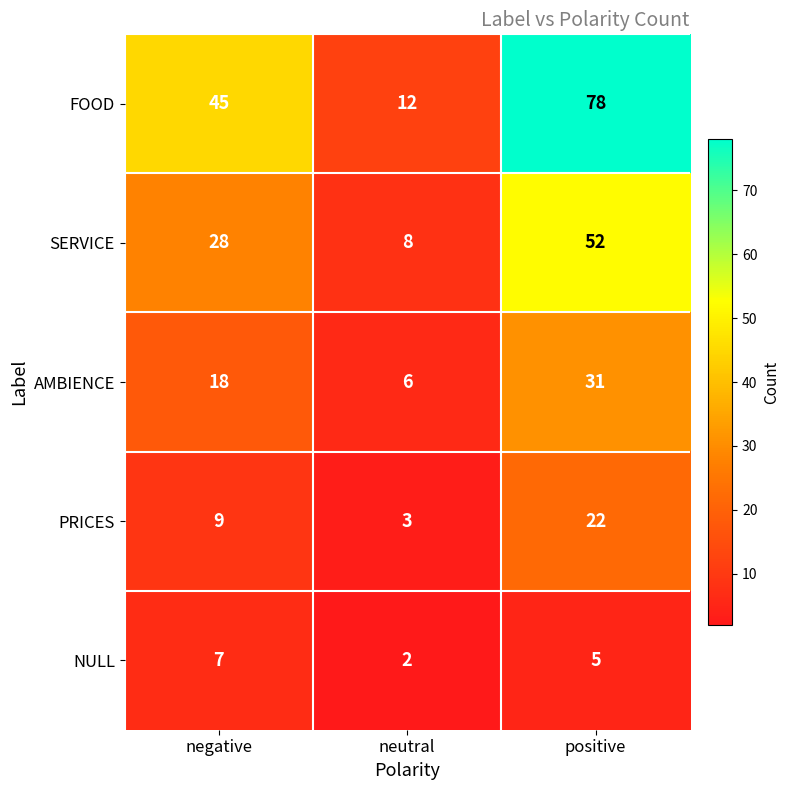

Rank the series at positive from highest to lowest value.

FOOD, SERVICE, AMBIENCE, PRICES, NULL